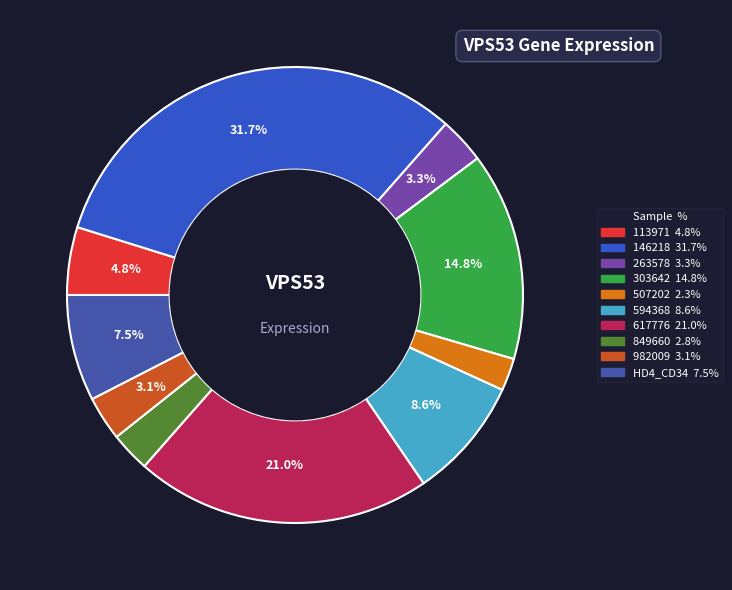

What is the ratio of the value at 594368 to the value at 617776?

0.4